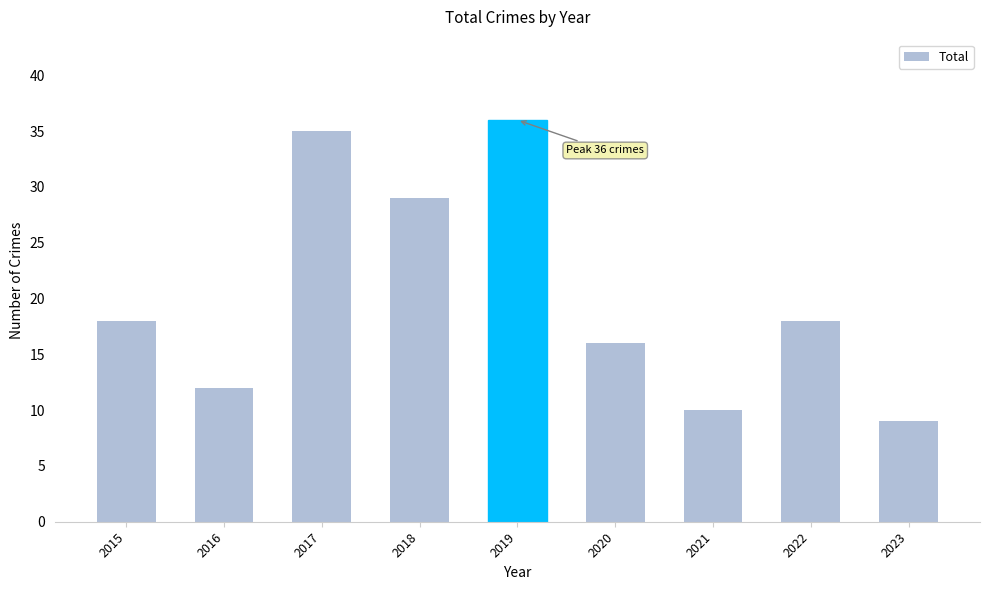

What is the value of the 6th bar from the left?

16